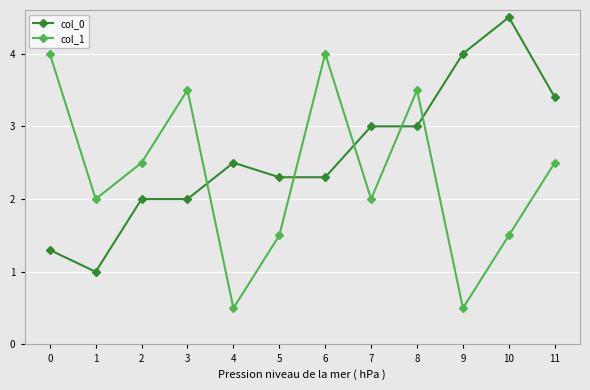

True or false: col_1 has more than 1 interior local peaks.

True